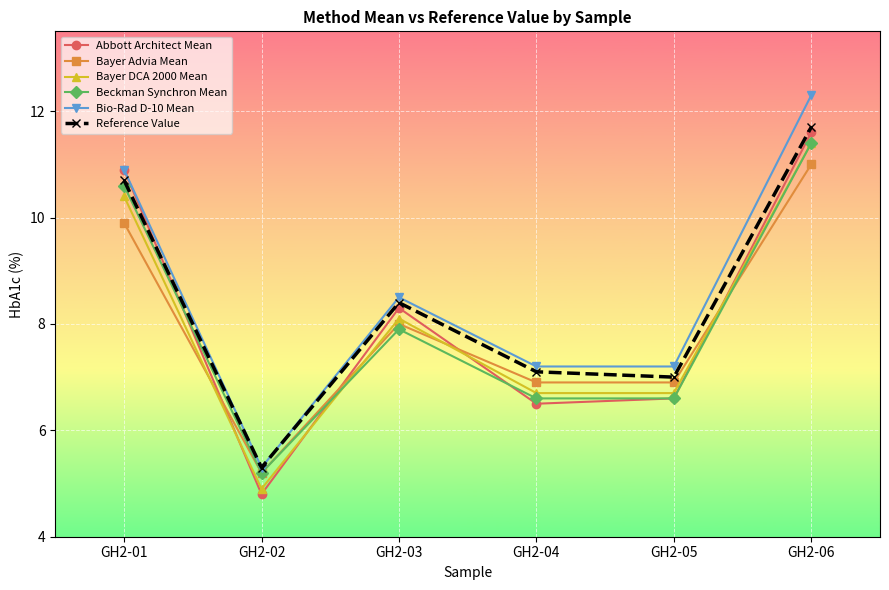

Reading left to right, extract all data points from this chart.

Abbott Architect Mean: 10.9	4.8	8.3	6.5	6.6	11.6
Bayer Advia Mean: 9.9	5.2	8.0	6.9	6.9	11.0
Bayer DCA 2000 Mean: 10.4	4.9	8.1	6.7	6.7	11.4
Beckman Synchron Mean: 10.6	5.2	7.9	6.6	6.6	11.4
Bio-Rad D-10 Mean: 10.9	5.3	8.5	7.2	7.2	12.3
Reference Value: 10.7	5.3	8.4	7.1	7.0	11.7